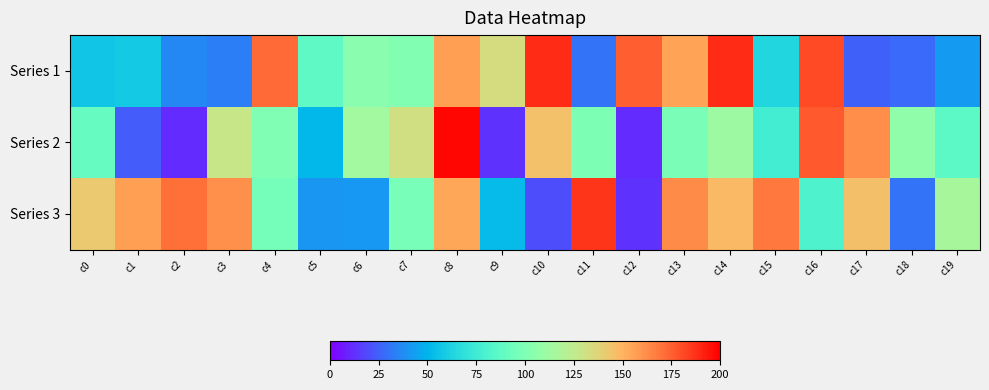

Which series has the largest range (max minus min)?

Series 2